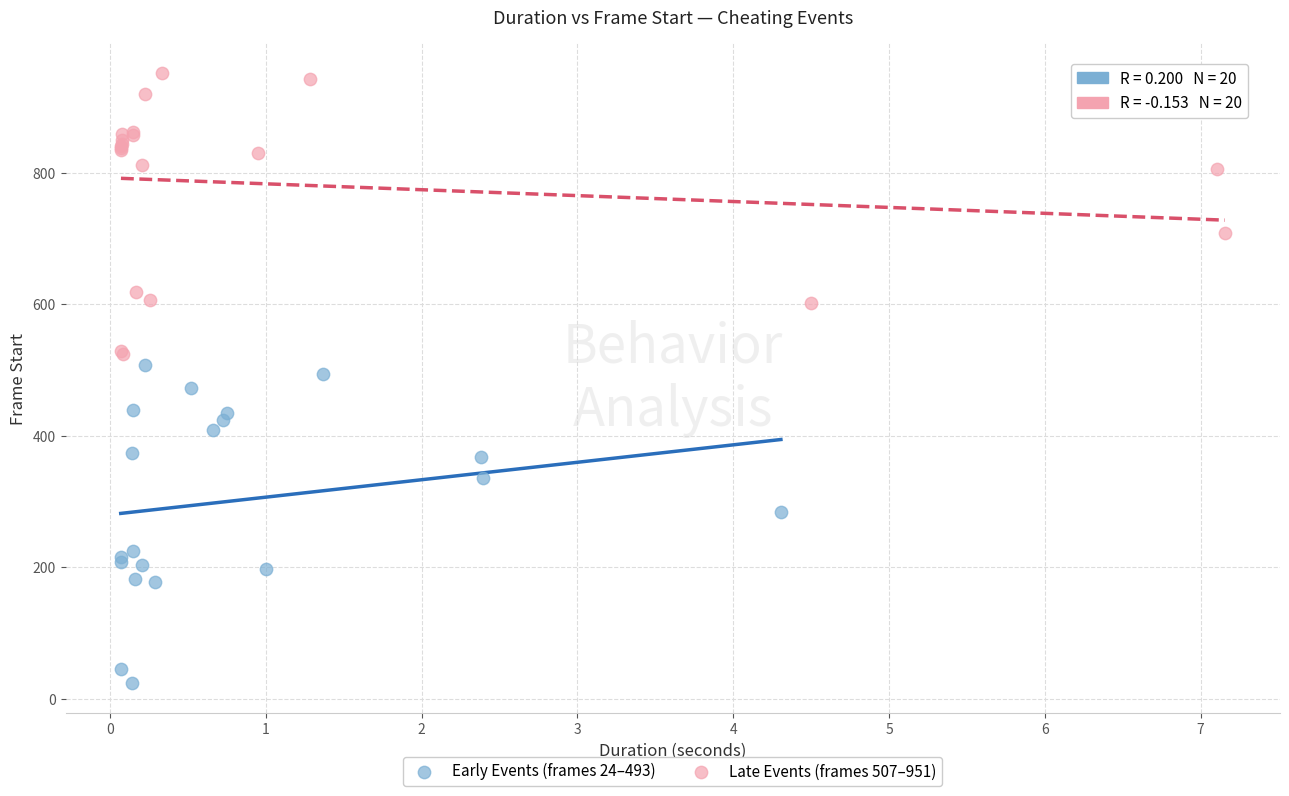

Which series reaches the minimum Y coordinate?

Early Events (frames 24–493)